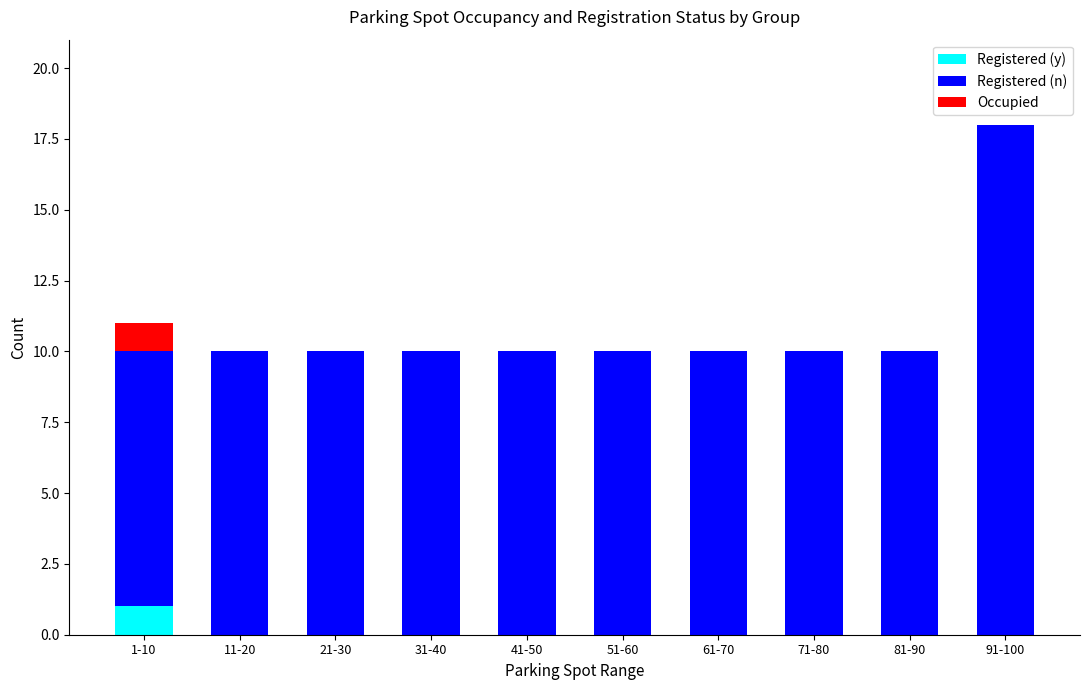

At which category is the sum across all series the highest?

91-100